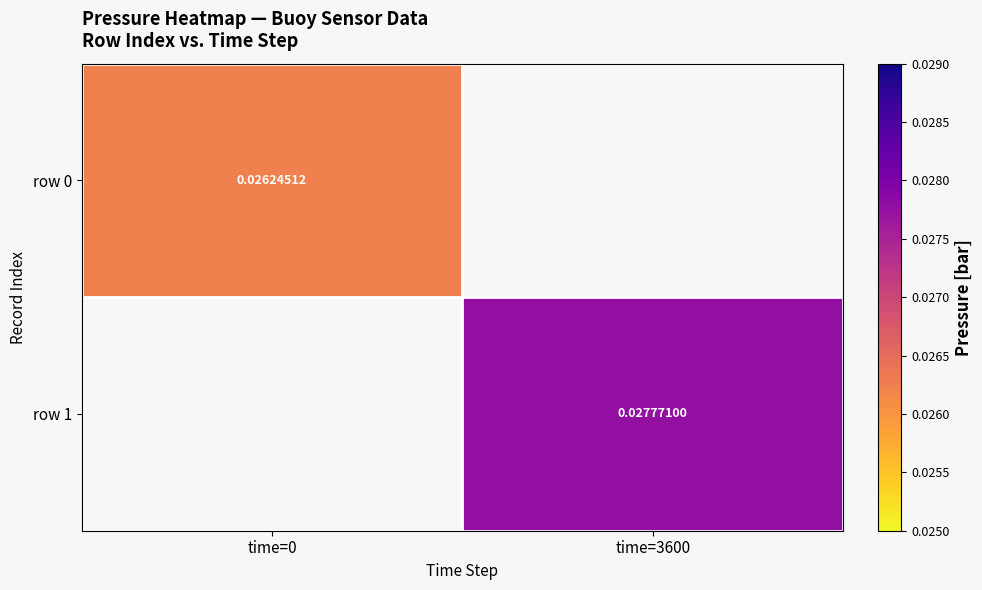

List the labels in order of row 0 value, largest first.

time=0, time=3600